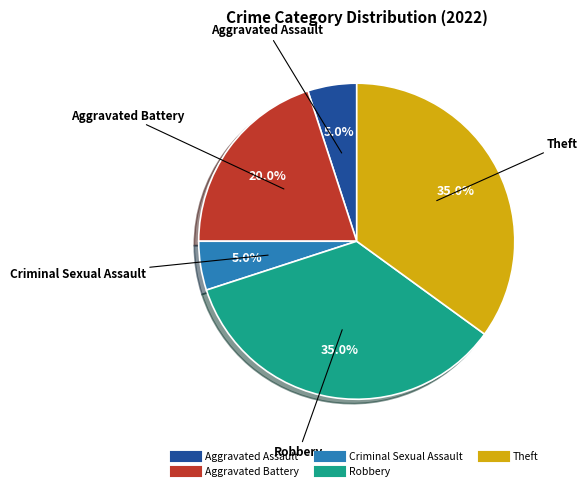

Does any single category account for the majority?

No